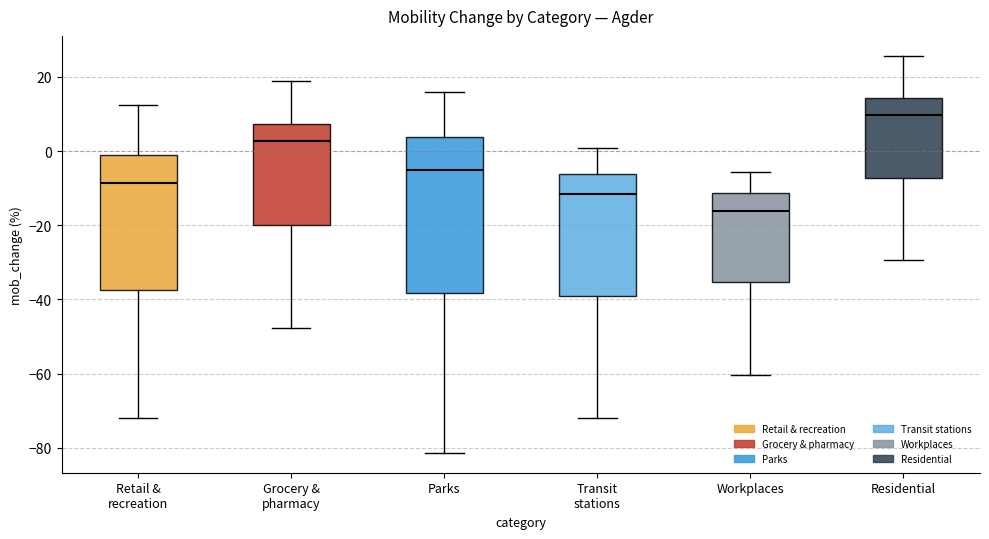

Comparing the boxes themselves (not the whiskers), which one is the tallest?

Parks